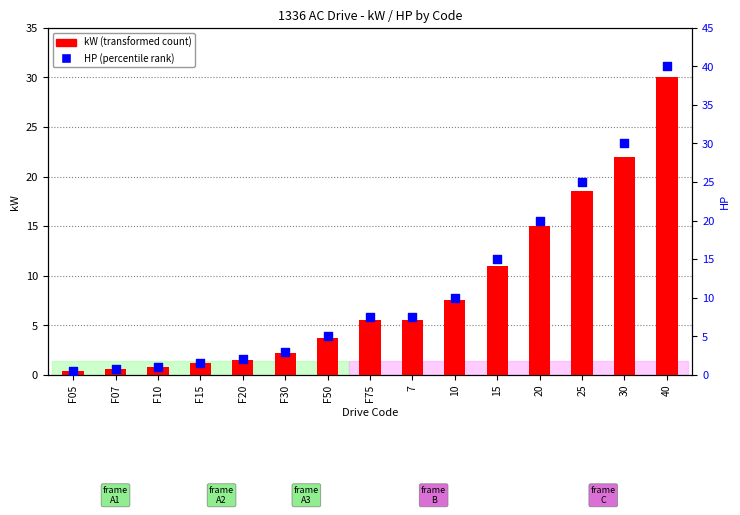

Which series contains the lowest Y value?

kW